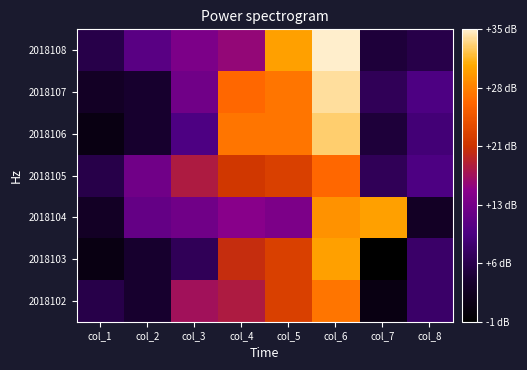

Rank the series by their maximum value, from highest to lowest.

2018108, 2018107, 2018106, 2018103, 2018104, 2018102, 2018105